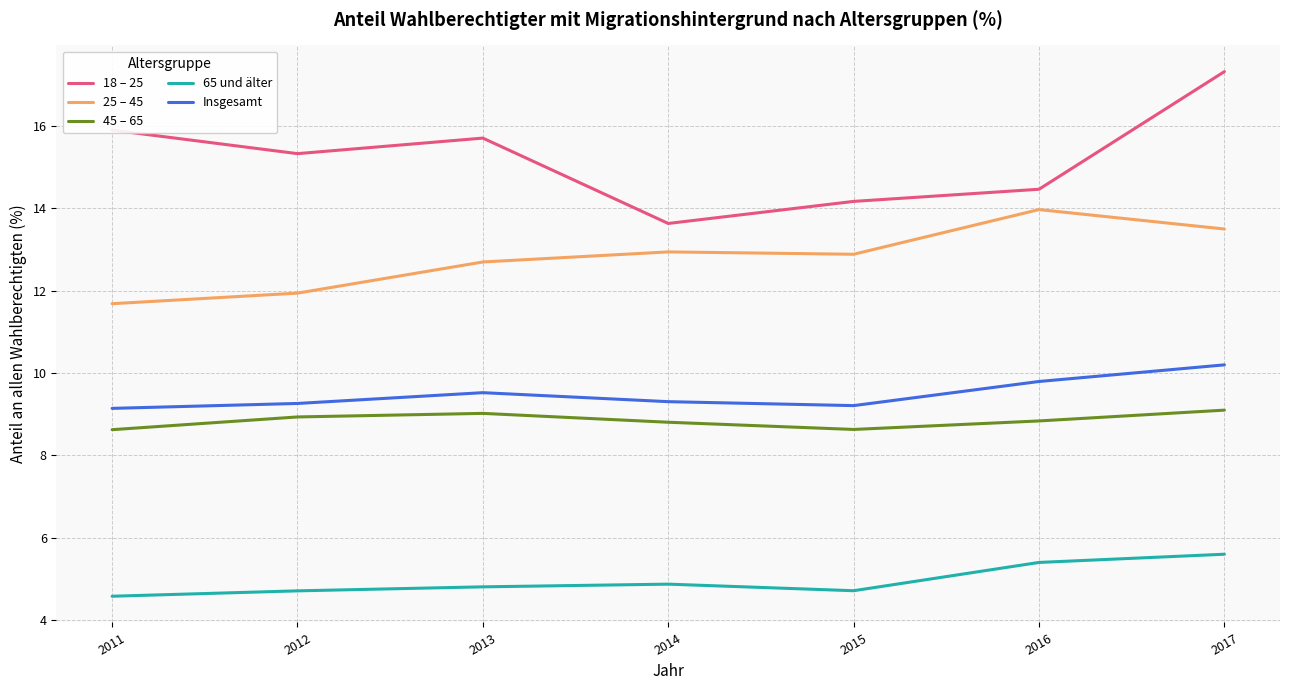

True or false: Insgesamt has more than 0 interior local peaks.

True